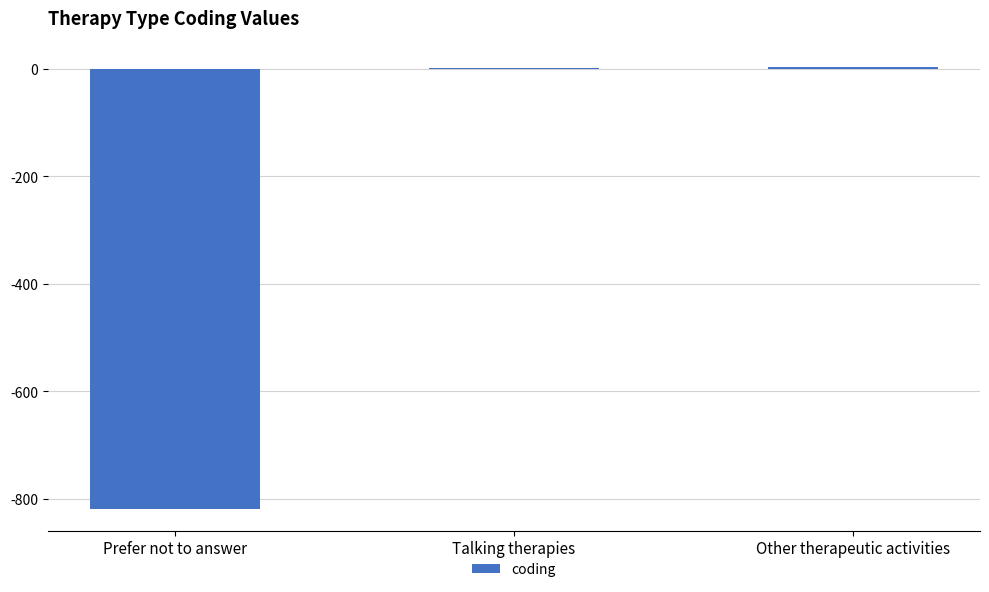

Is it true that the value at Prefer not to answer is -818?

True